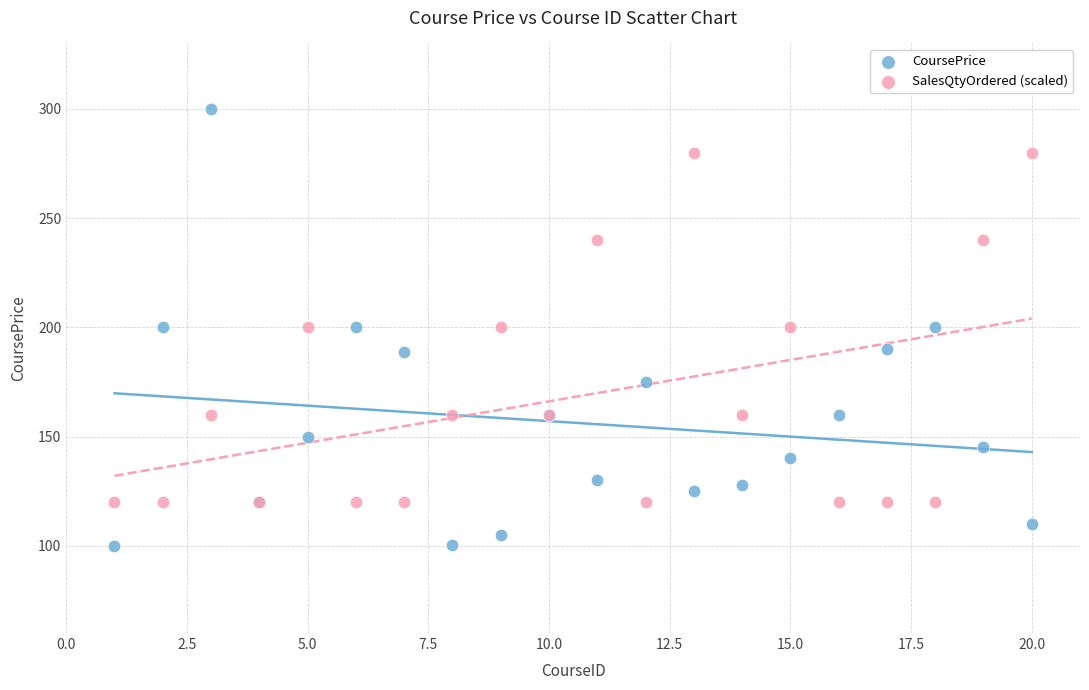

Which series contains the highest Y value?

CoursePrice